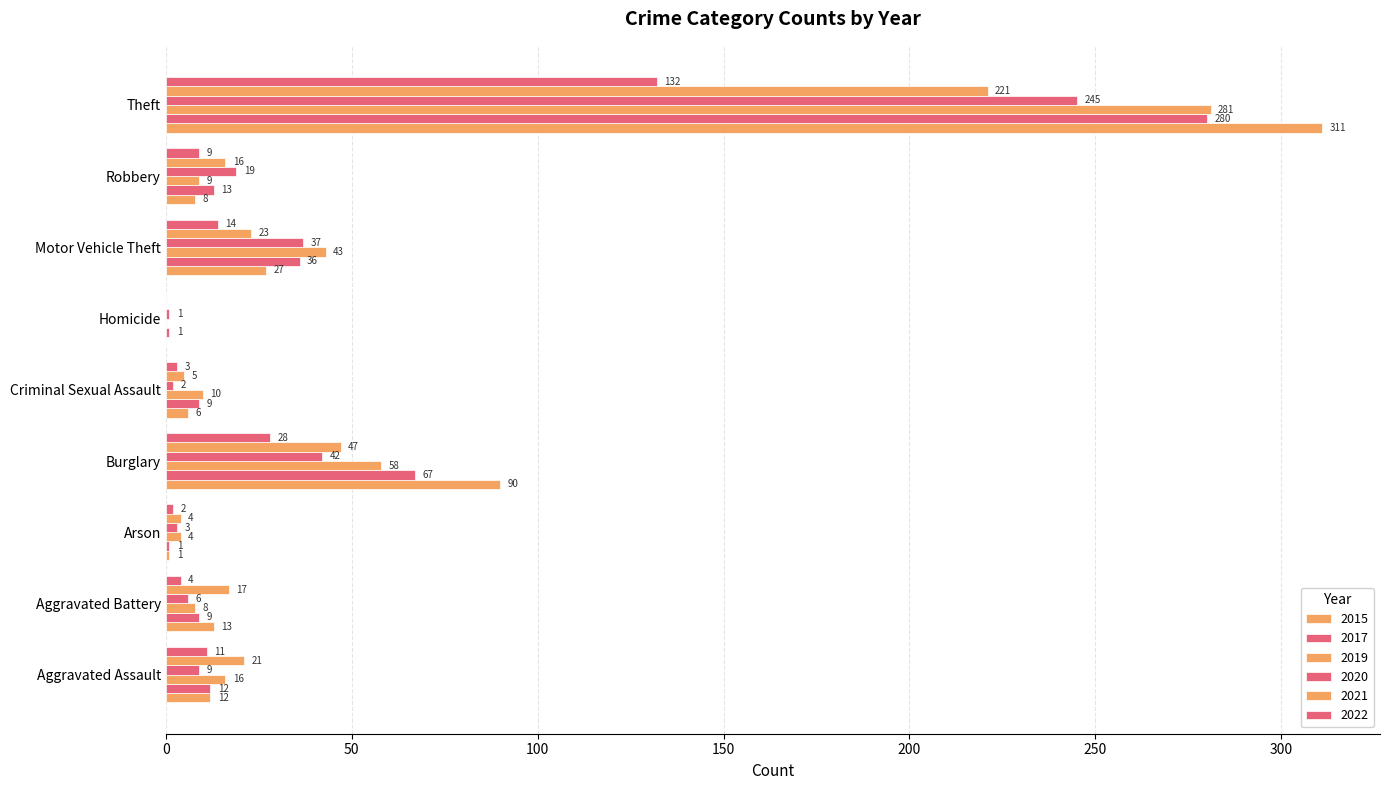

Count the number of data series in this chart.

6